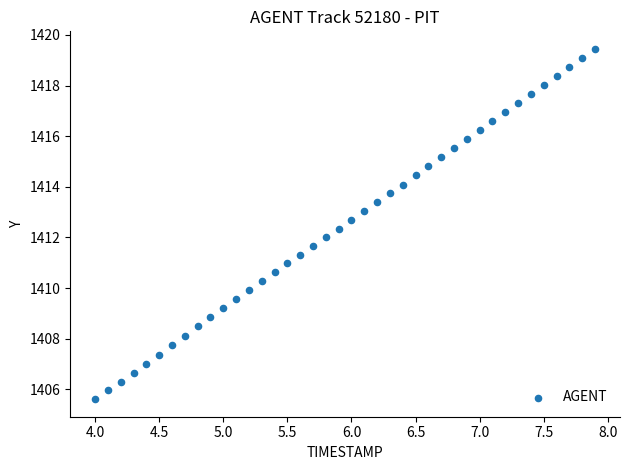

What is the range of Y values (max minus min)?

13.8